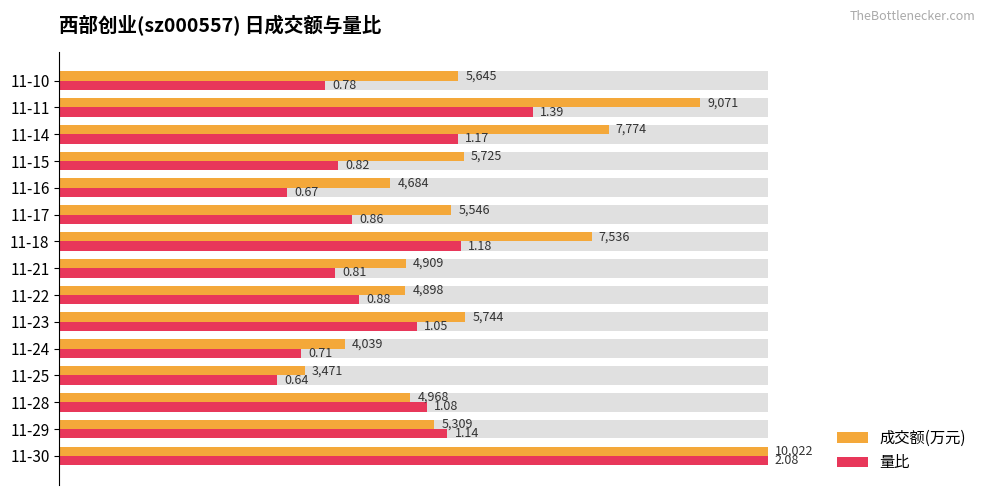

The value of 成交额(万元) at 11-10 is 81.2. True or false?

False